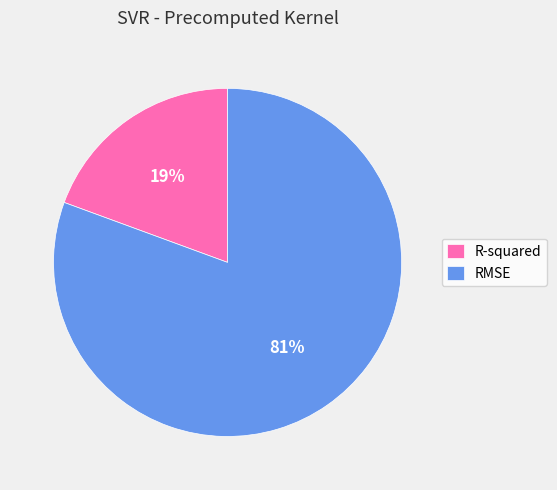

How many segments does this pie chart have?

2